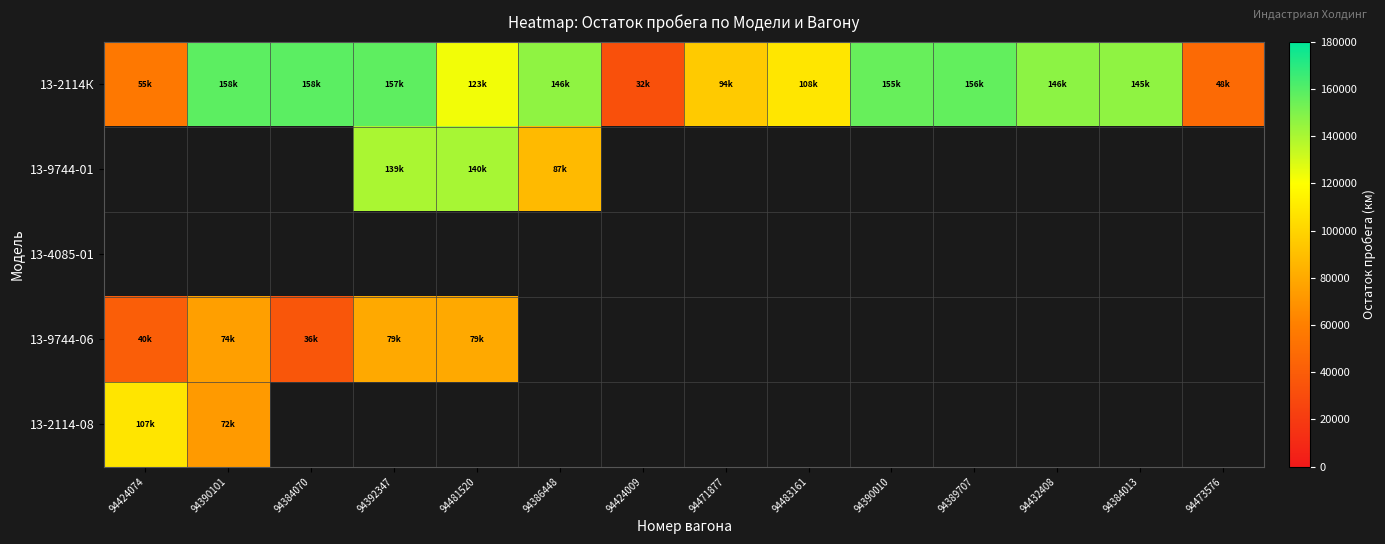

True or false: 13-9744-01 has a value of 210025.1 at 94481520.

False